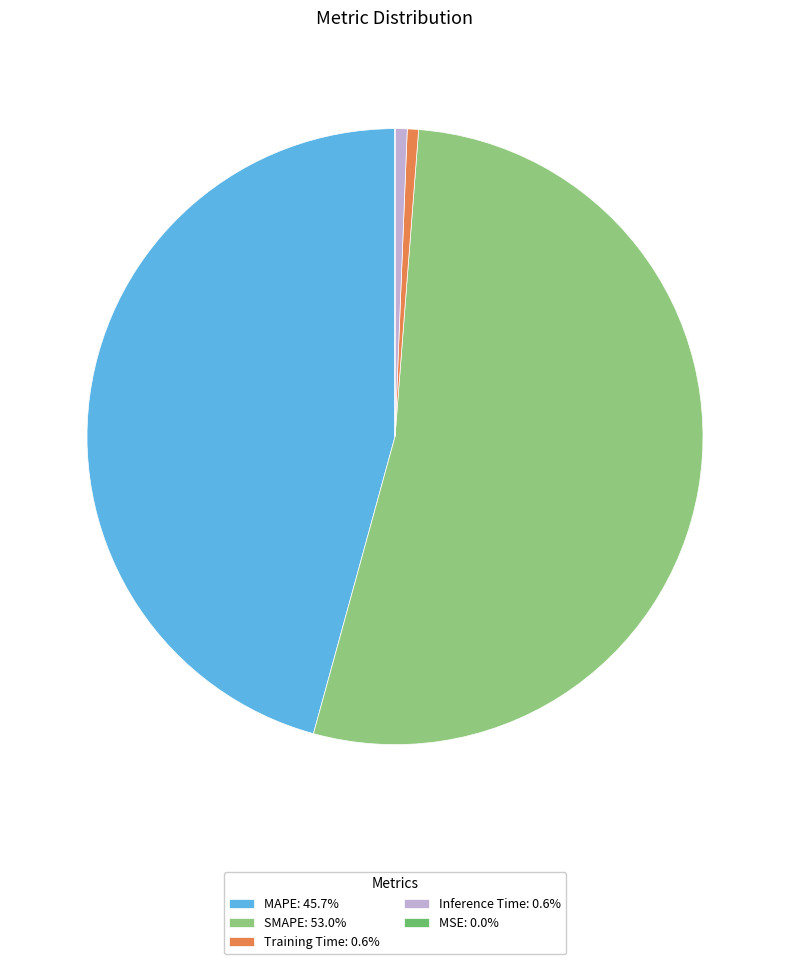

What is the ratio of the value at SMAPE: 53.0% to the value at MAPE: 45.7%?

1.2